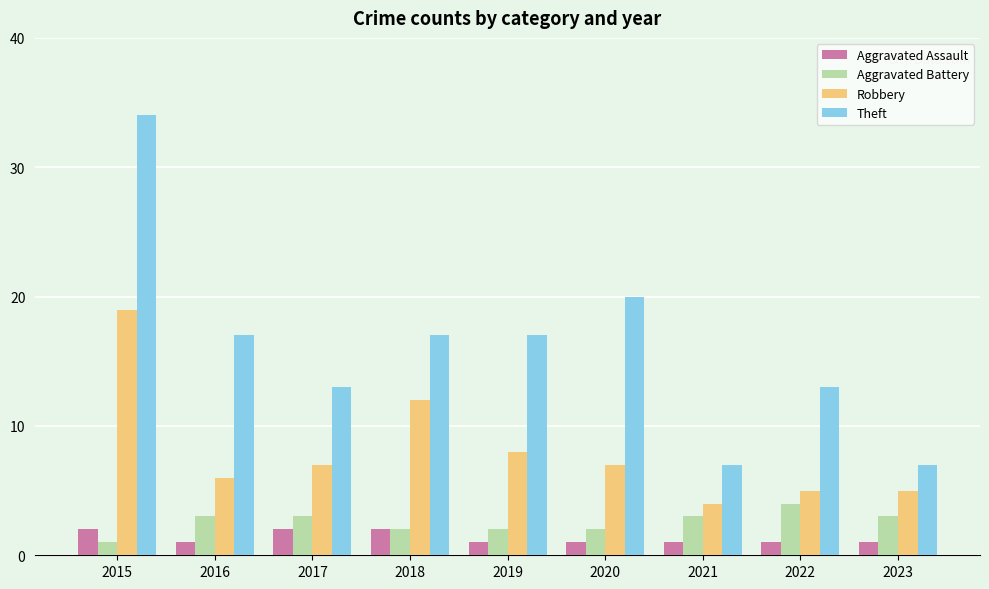

What is the total value across all series at 2021?

15